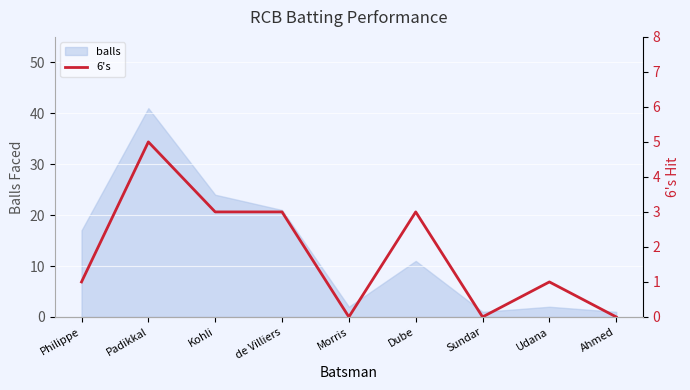

How many lines are shown in the chart?

1